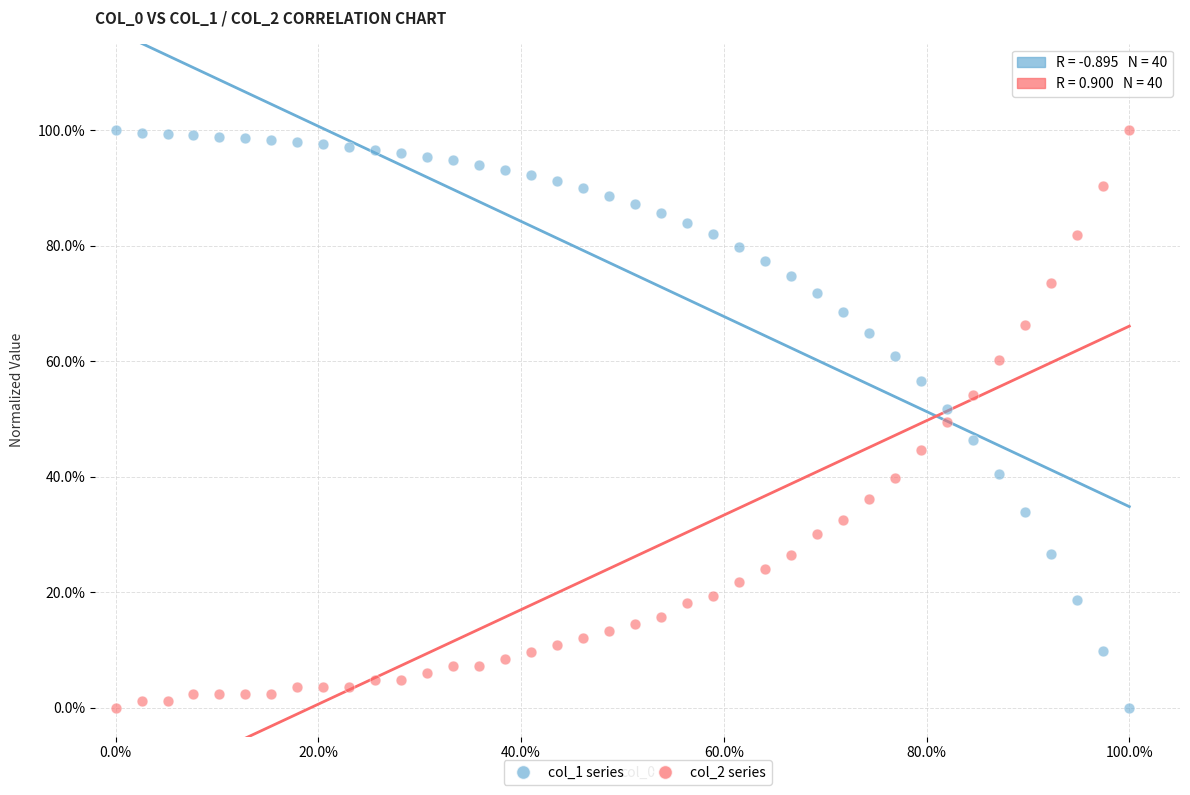

What are all the series names shown in the legend?

col_1 series, col_2 series